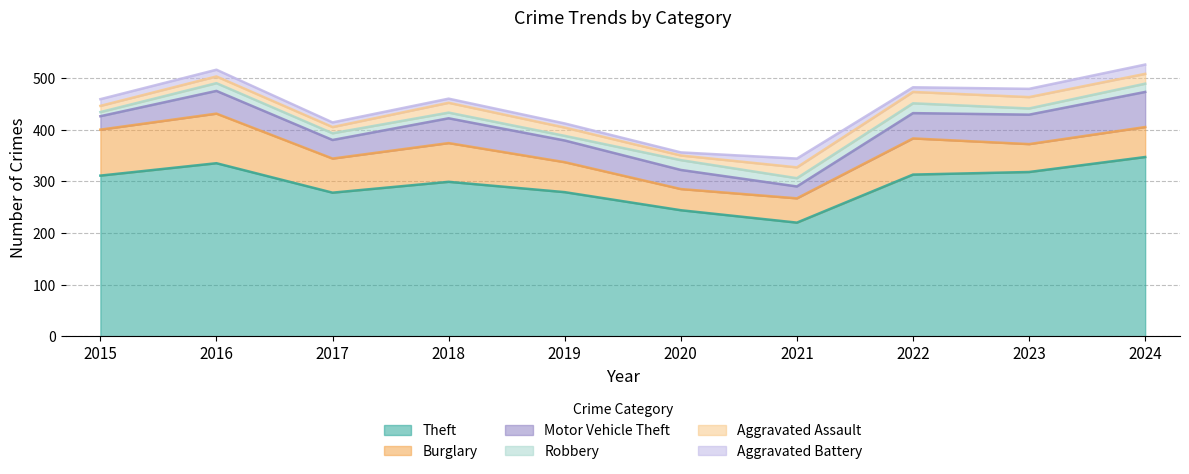

Which label corresponds to the largest value in the chart?

2024